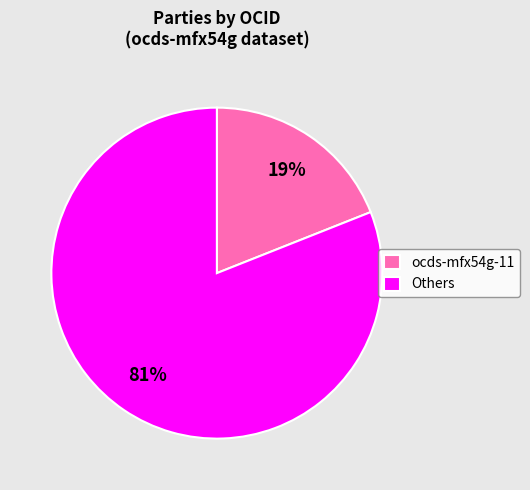

Which has a higher value, ocds-mfx54g-11 or Others?

Others